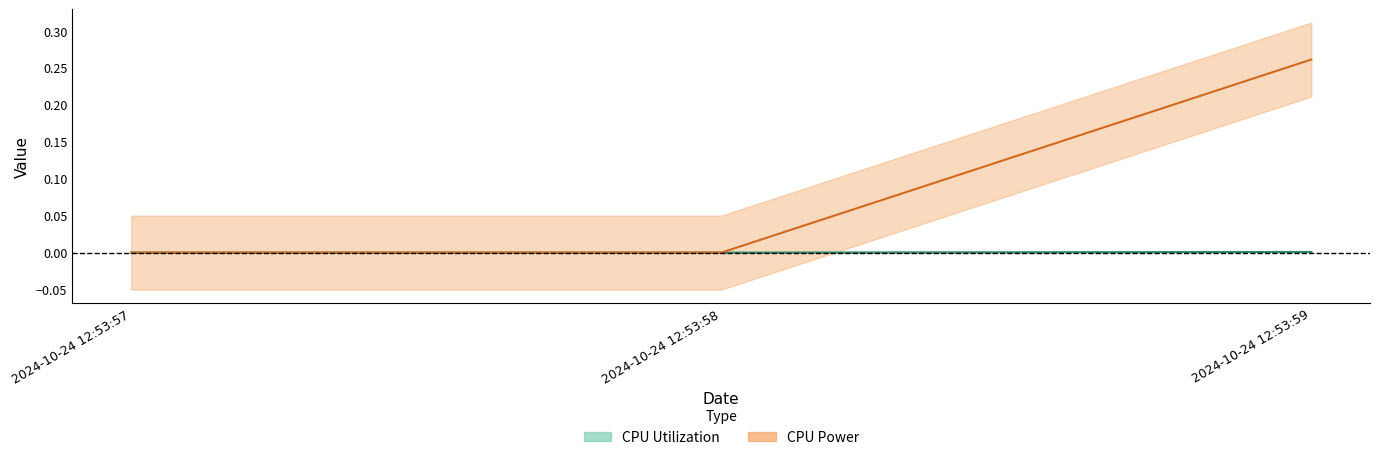

True or false: CPU Power has a value of 0.5 at 2024-10-24 12:53:59.

False